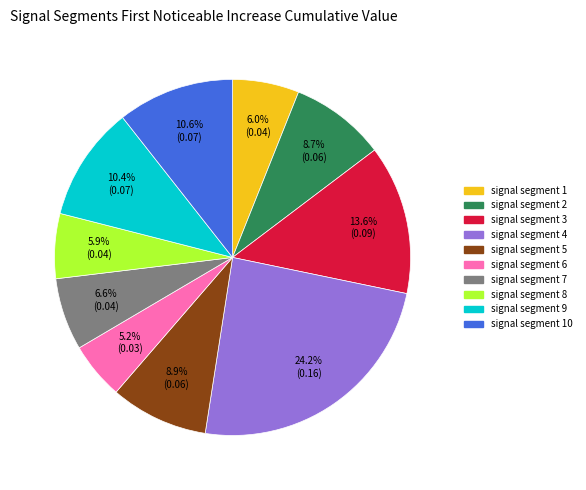

Is there a majority slice in this chart?

No